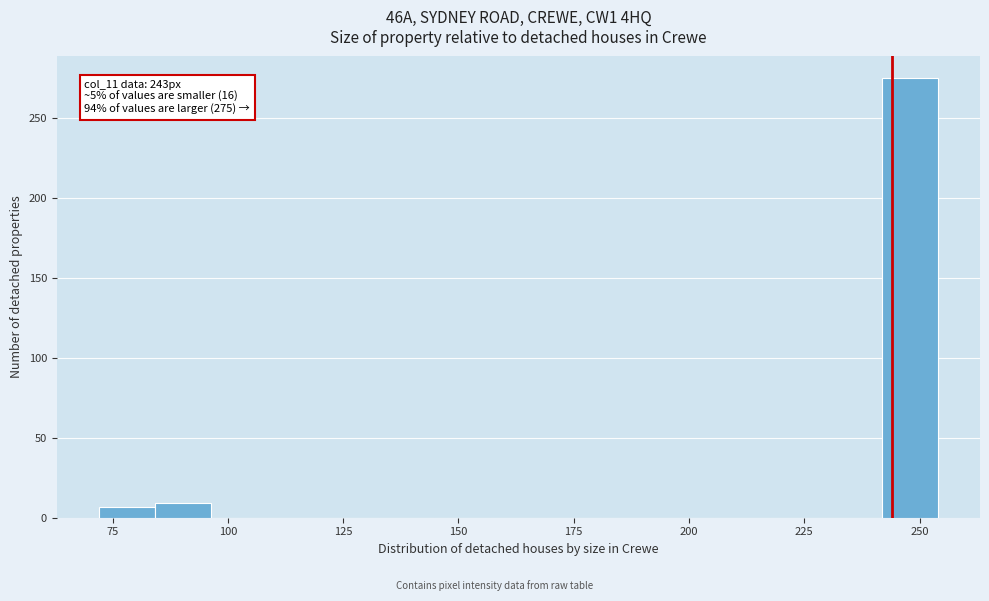

Read against the x-axis, roughly where is the centre of the tallest bar?

250